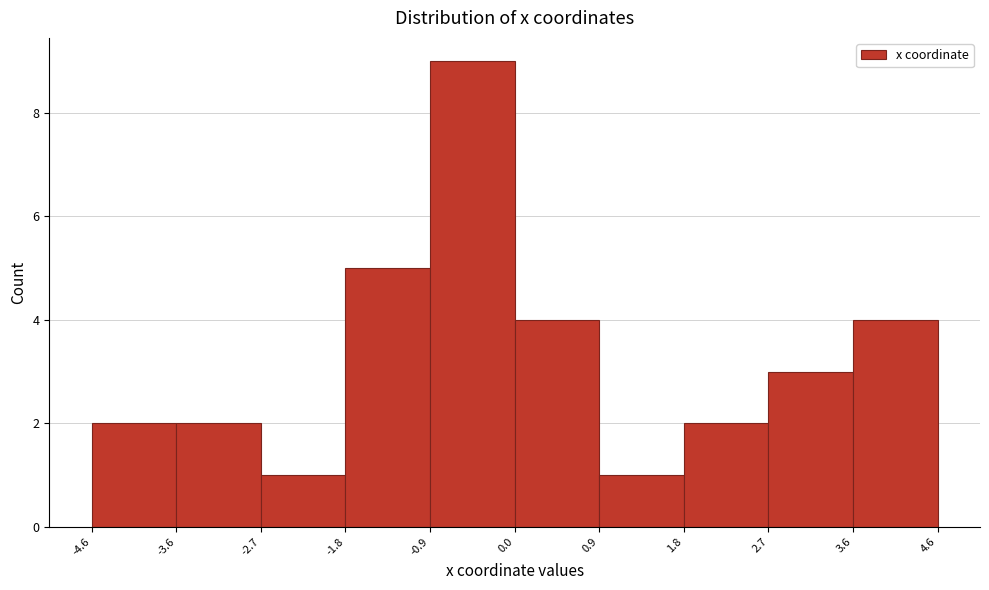

Reading left to right, transcribe this chart: for each bar, give the range it covers on the x-axis and its height. The values are not printed on the chart, so give them approximately, as read against the axis.

-4.6 to -3.6: 2
-3.6 to -2.7: 2
-2.7 to -1.8: 1
-1.8 to -0.9: 5
-0.9 to 0.0: 9
0.0 to 0.9: 4
0.9 to 1.8: 1
1.8 to 2.7: 2
2.7 to 3.6: 3
3.6 to 4.6: 4